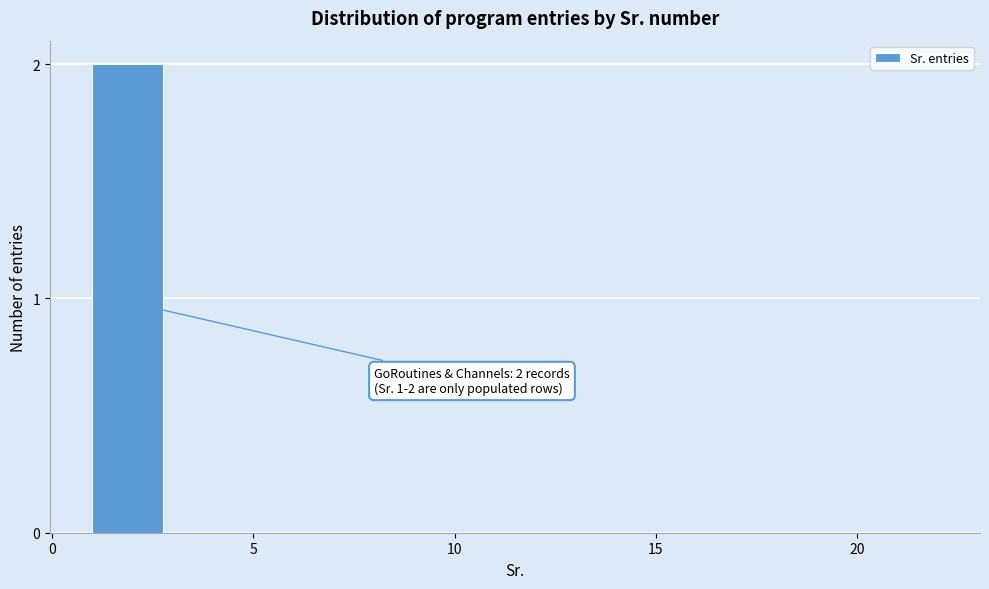

Read against the x-axis, roughly where is the centre of the tallest bar?

2.0